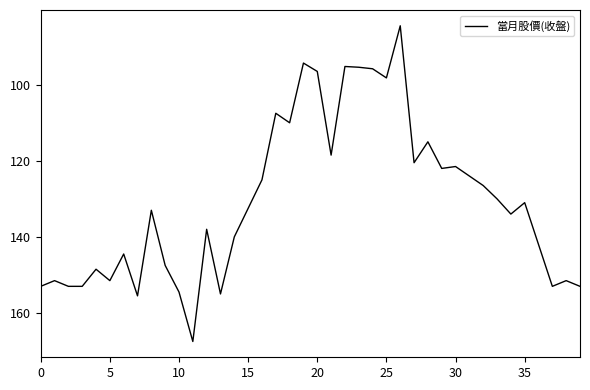

What is the maximum value shown in the chart?

167.5